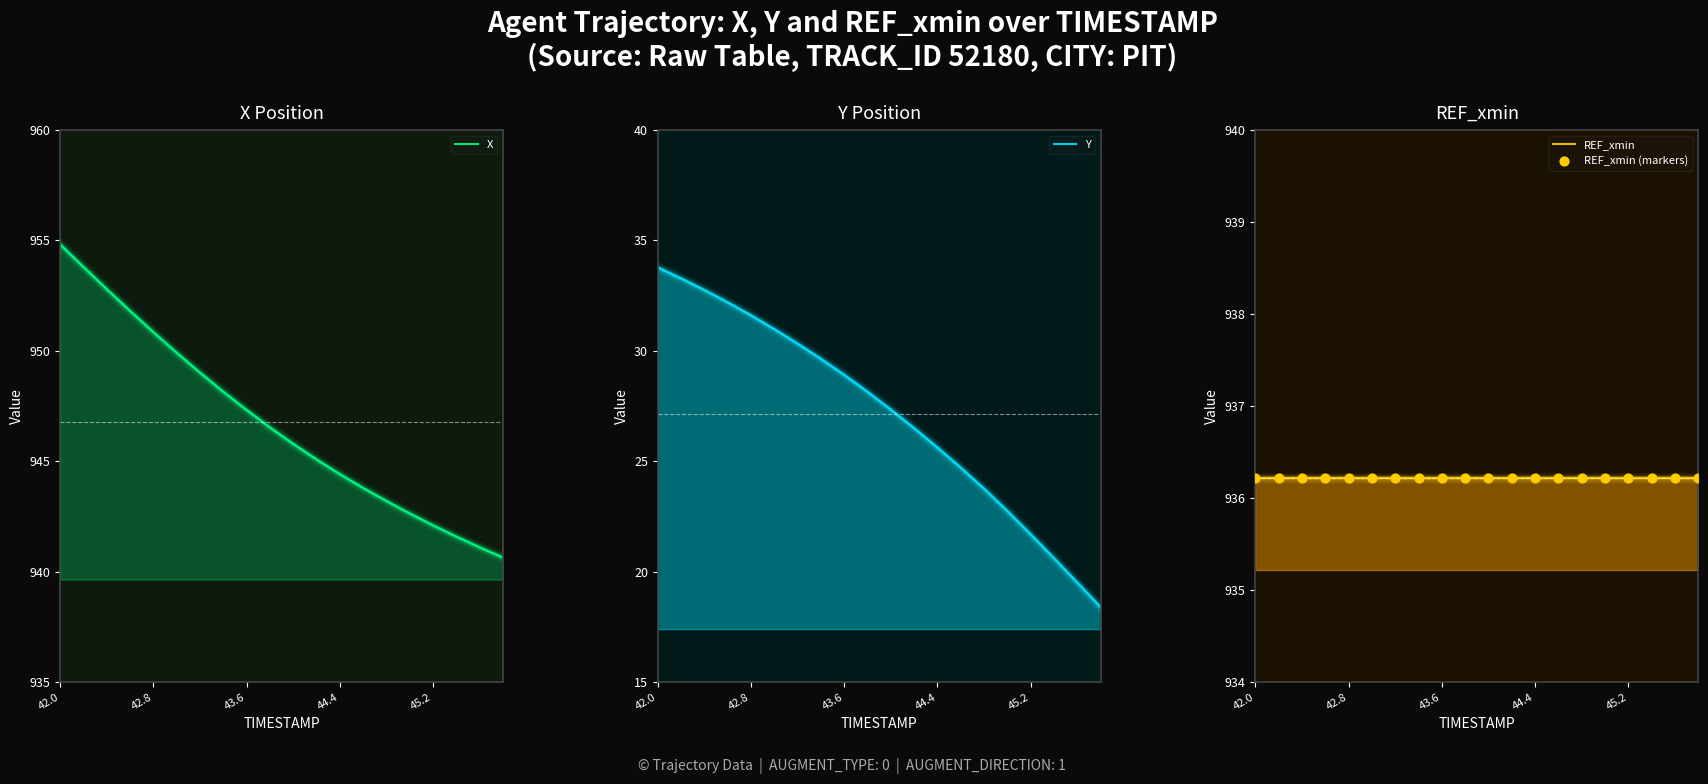

Which series has the largest Y range (max minus min)?

Y